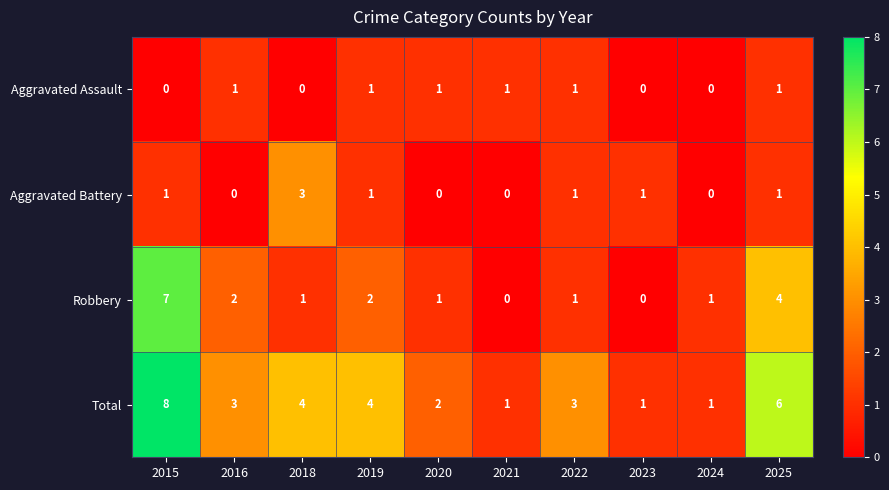

What is the greatest value displayed?

8